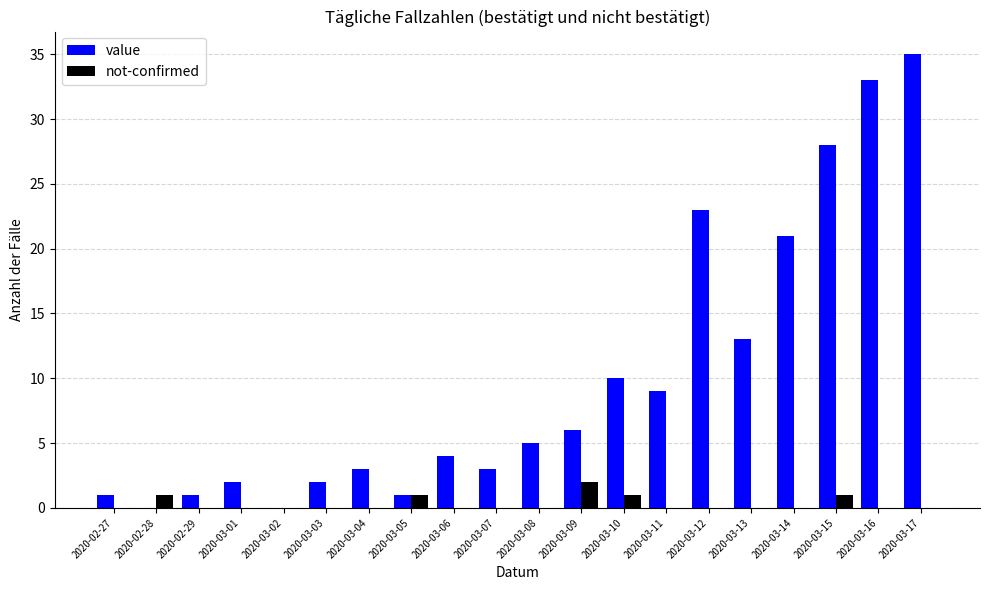

The not-confirmed series shows 0 at 2020-03-01. True or false?

True